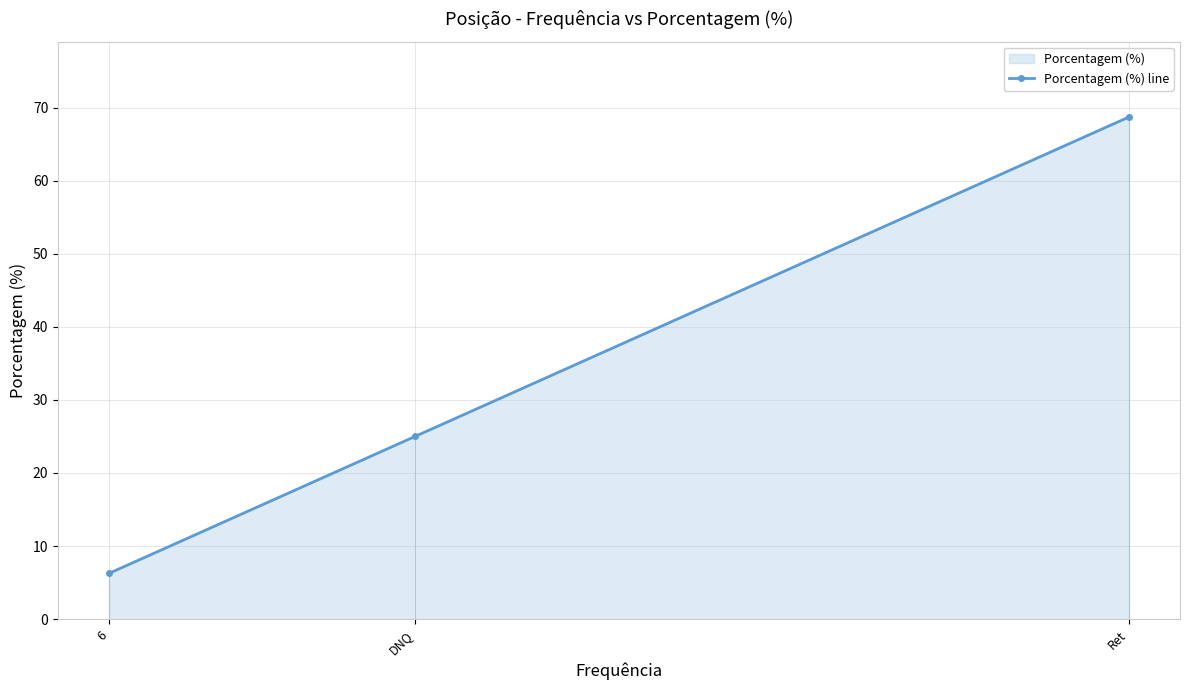

Reading left to right, transcribe all the data shown in this chart.

6=6.2	DNQ=25.0	Ret=68.8